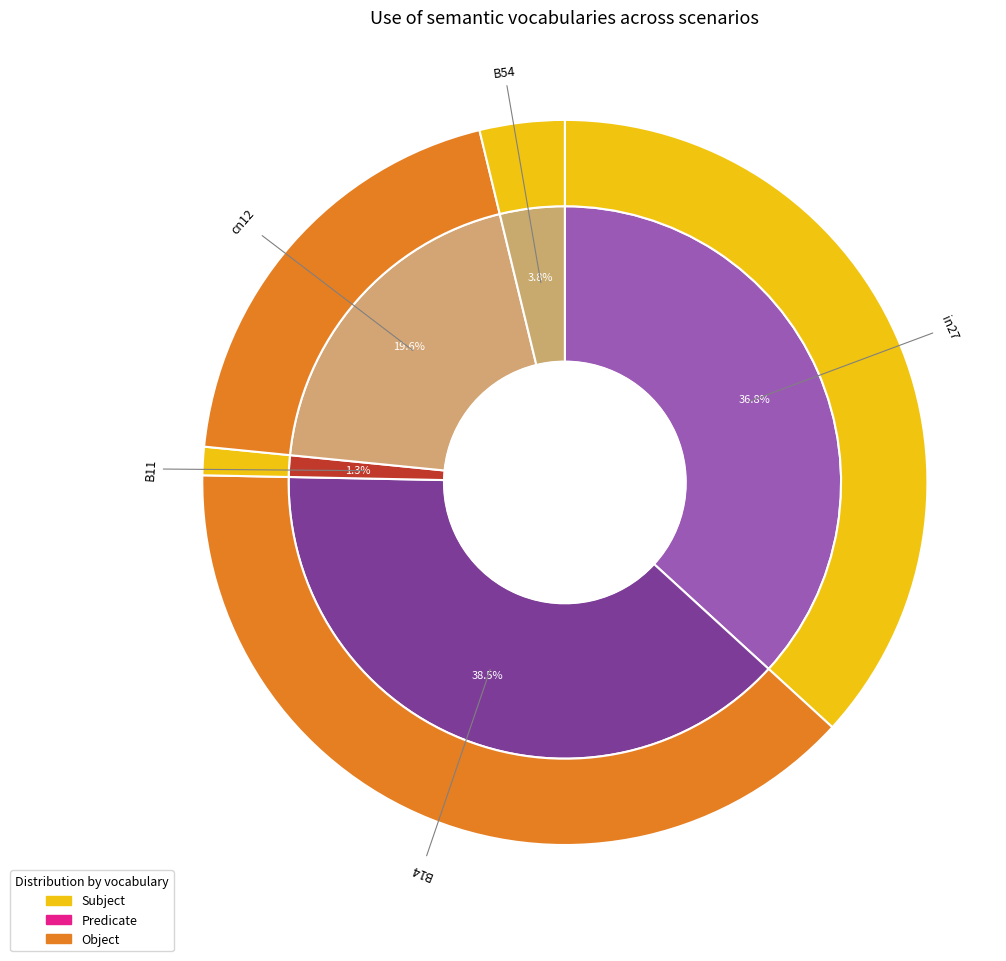

Count the number of slices in the pie.

5